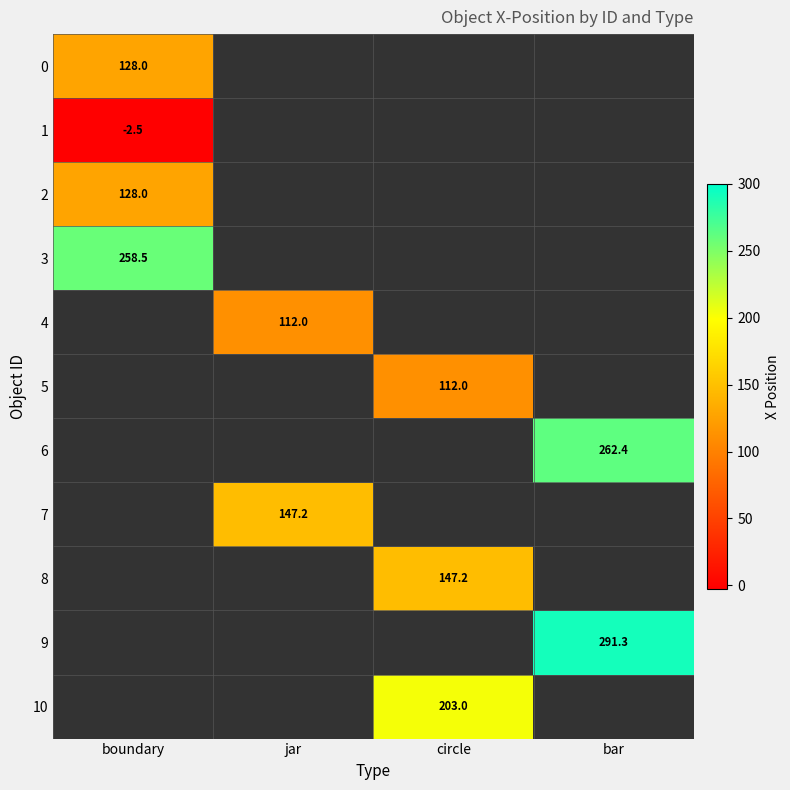

Count the number of data series in this chart.

11